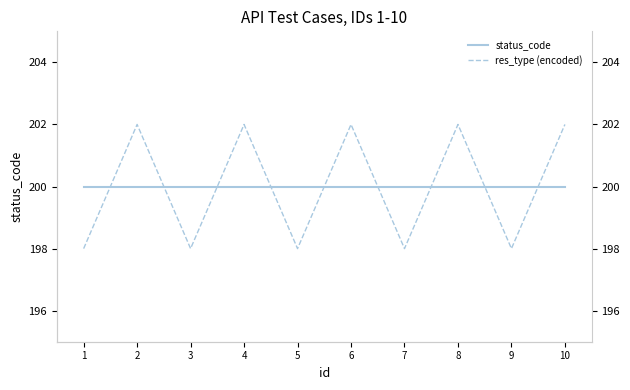

Between which two adjacent categories do status_code and res_type (encoded) first intersect?

1 and 2